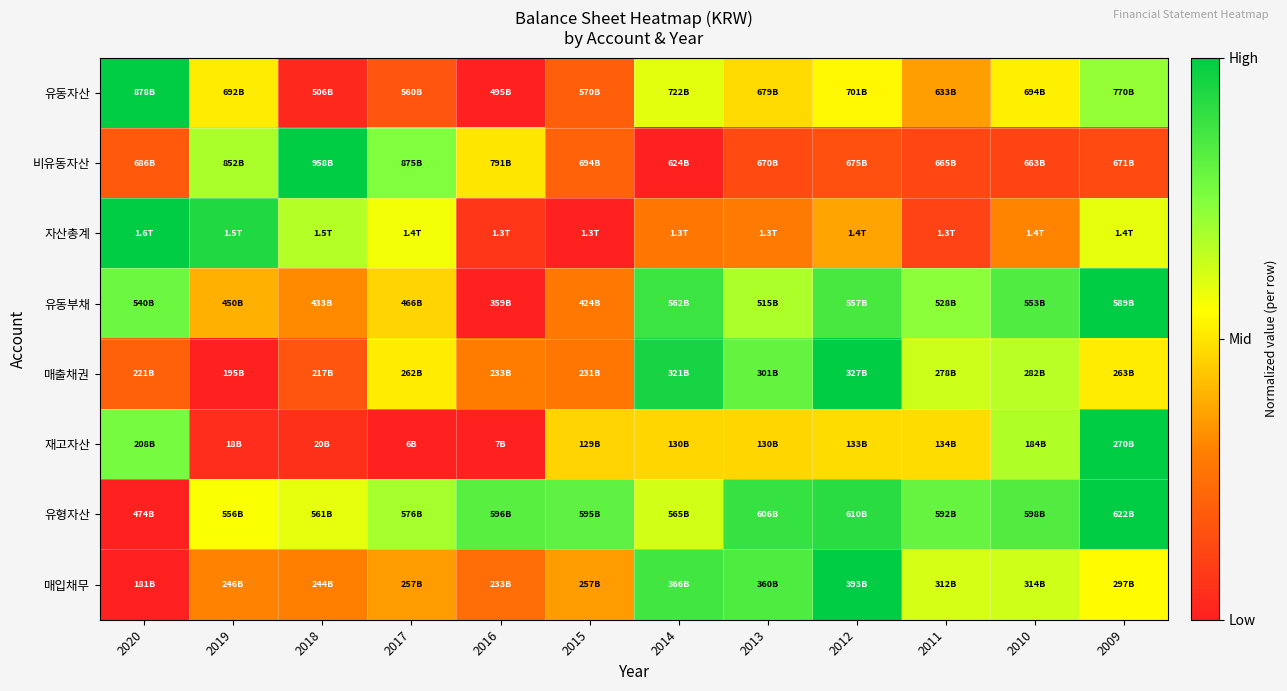

Reading left to right, list all the values displayed in this chart.

유동자산: 2020=1.0	2019=0.5	2018=0.0	2017=0.2	2016=0.0	2015=0.2	2014=0.6	2013=0.5	2012=0.5	2011=0.4	2010=0.5	2009=0.7
비유동자산: 2020=0.2	2019=0.7	2018=1.0	2017=0.7	2016=0.5	2015=0.2	2014=0.0	2013=0.1	2012=0.2	2011=0.1	2010=0.1	2009=0.1
자산총계: 2020=1.0	2019=0.9	2018=0.7	2017=0.6	2016=0.1	2015=0.0	2014=0.3	2013=0.3	2012=0.4	2011=0.1	2010=0.3	2009=0.6
유동부채: 2020=0.8	2019=0.4	2018=0.3	2017=0.5	2016=0.0	2015=0.3	2014=0.9	2013=0.7	2012=0.9	2011=0.7	2010=0.8	2009=1.0
매출채권: 2020=0.2	2019=0.0	2018=0.2	2017=0.5	2016=0.3	2015=0.3	2014=1.0	2013=0.8	2012=1.0	2011=0.6	2010=0.7	2009=0.5
재고자산: 2020=0.8	2019=0.0	2018=0.1	2017=0.0	2016=0.0	2015=0.5	2014=0.5	2013=0.5	2012=0.5	2011=0.5	2010=0.7	2009=1.0
유형자산: 2020=0.0	2019=0.6	2018=0.6	2017=0.7	2016=0.8	2015=0.8	2014=0.6	2013=0.9	2012=0.9	2011=0.8	2010=0.8	2009=1.0
매입채무: 2020=0.0	2019=0.3	2018=0.3	2017=0.4	2016=0.2	2015=0.4	2014=0.9	2013=0.8	2012=1.0	2011=0.6	2010=0.6	2009=0.5